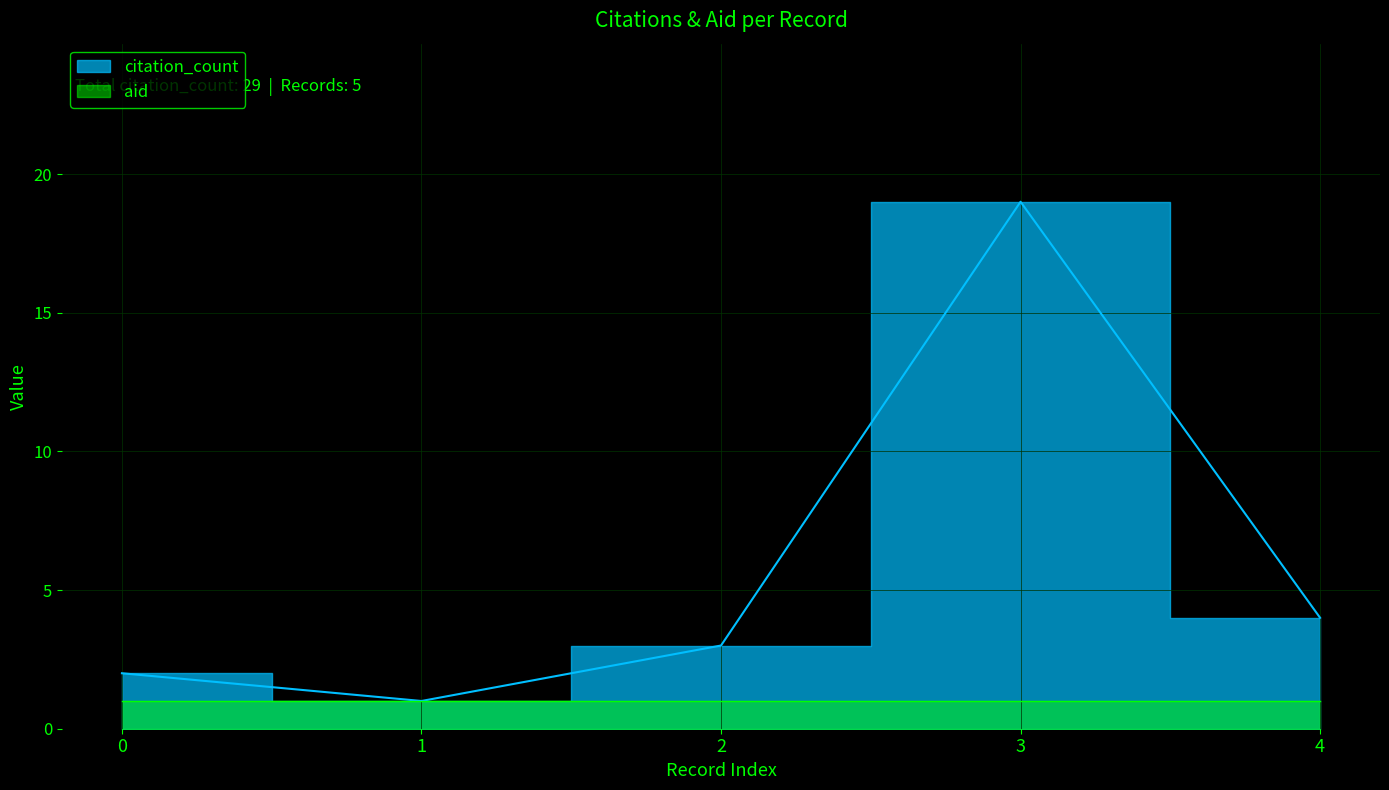

Rank the categories by value from lowest to highest.

1, 0, 2, 4, 3